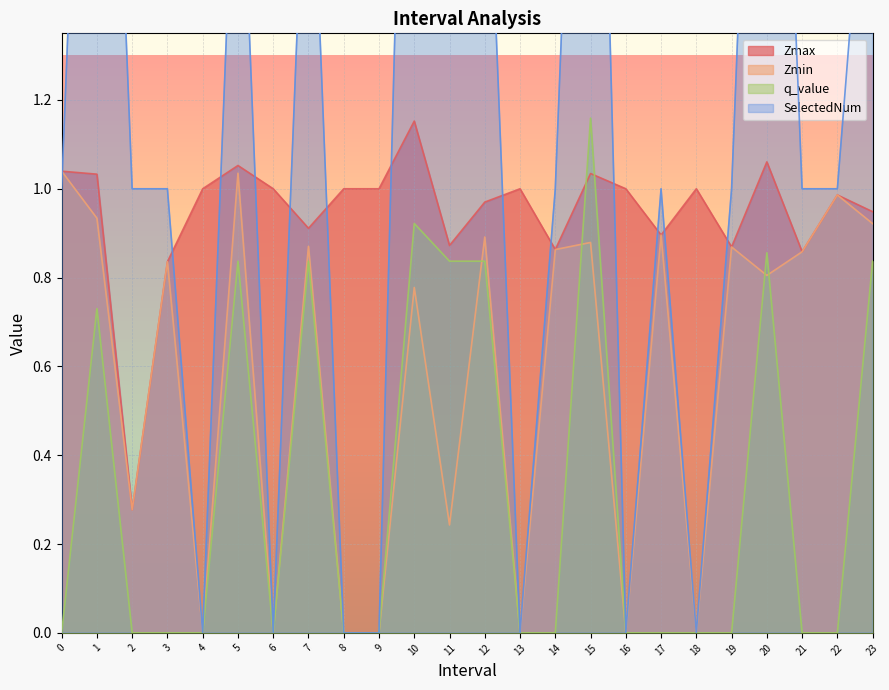

Reading left to right, extract all data points from this chart.

Zmax: 1.0	1.0	0.3	0.8	1.0	1.1	1.0	0.9	1.0	1.0	1.2	0.9	1.0	1.0	0.9	1.0	1.0	0.9	1.0	0.9	1.1	0.9	1.0	0.9
Zmin: 1.0	0.9	0.3	0.8	0.0	1.0	0.0	0.9	0.0	0.0	0.8	0.2	0.9	0.0	0.9	0.9	0.0	0.9	0.0	0.9	0.8	0.9	1.0	0.9
q_value: -0.0	0.7	-0.0	-0.0	0.0	0.8	0.0	0.8	0.0	0.0	0.9	0.8	0.8	0.0	-0.0	1.2	0.0	-0.0	0.0	-0.0	0.9	-0.0	-0.0	0.8
SelectedNum: 1.0	3.0	1.0	1.0	0.0	2.0	0.0	2.0	0.0	0.0	3.0	2.0	2.0	0.0	1.0	3.0	0.0	1.0	0.0	1.0	3.0	1.0	1.0	2.0